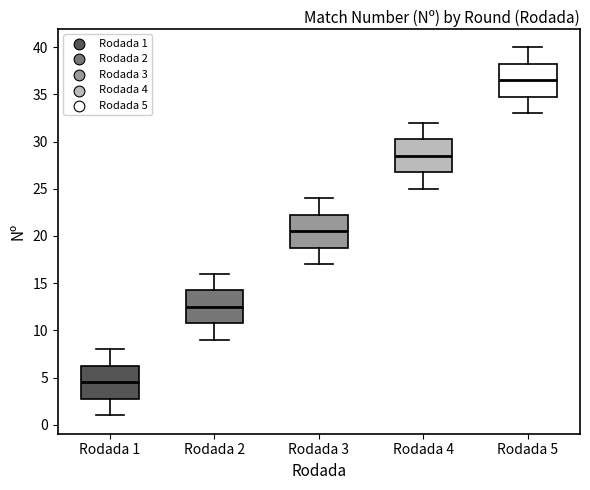

Reading left to right, transcribe this box plot: for each box, give where its median line is, the range the box spans, and where its two whiskers end, as read against the y-axis. The values are not printed on the chart, so give them approximately, as read against the axis.

Rodada 1: median 4.5, box 3.0 to 6.5, whiskers 1.0 to 8.0
Rodada 2: median 12.5, box 11.0 to 14.5, whiskers 9.0 to 16.0
Rodada 3: median 20.5, box 19.0 to 22.5, whiskers 17.0 to 24.0
Rodada 4: median 28.5, box 27.0 to 30.5, whiskers 25.0 to 32.0
Rodada 5: median 36.5, box 35.0 to 38.5, whiskers 33.0 to 40.0